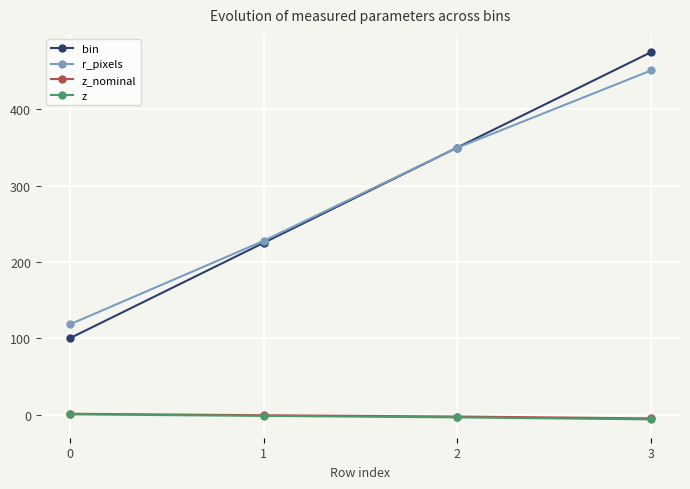

At which category is the sum across all series the highest?

3